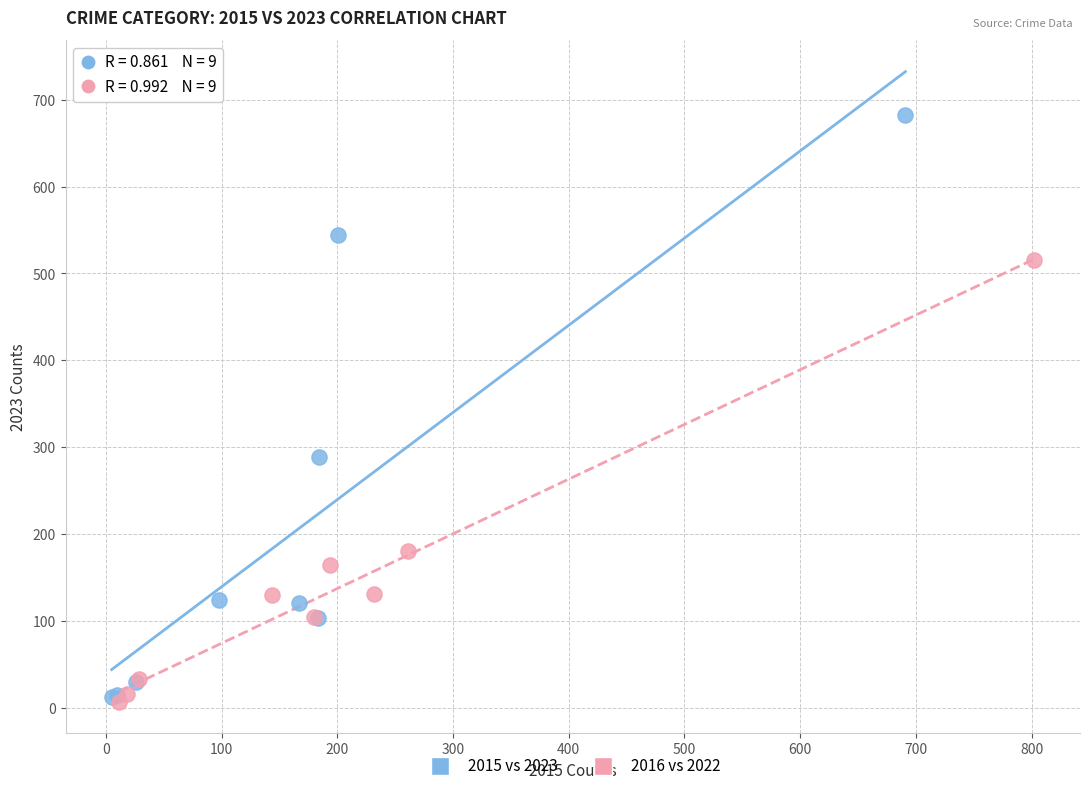

What are all the series names shown in the legend?

2015 vs 2023, 2016 vs 2022